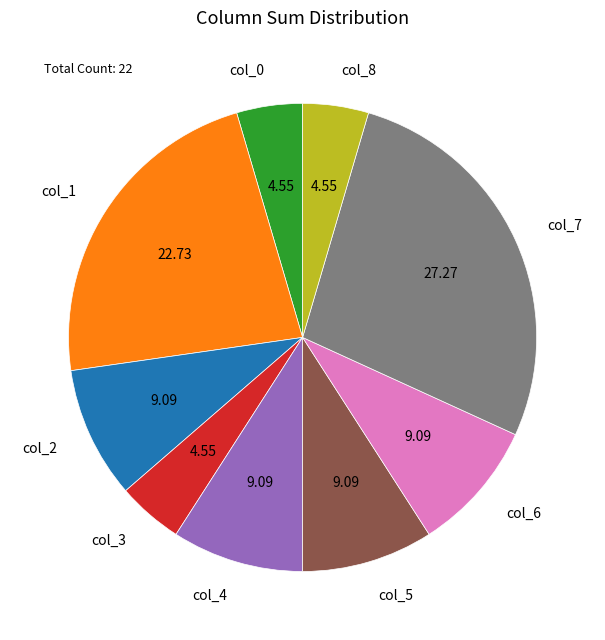

How many segments does this pie chart have?

9